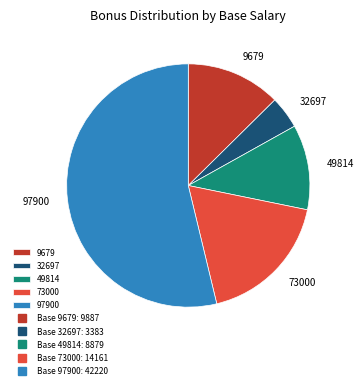

What is the majority slice?

97900